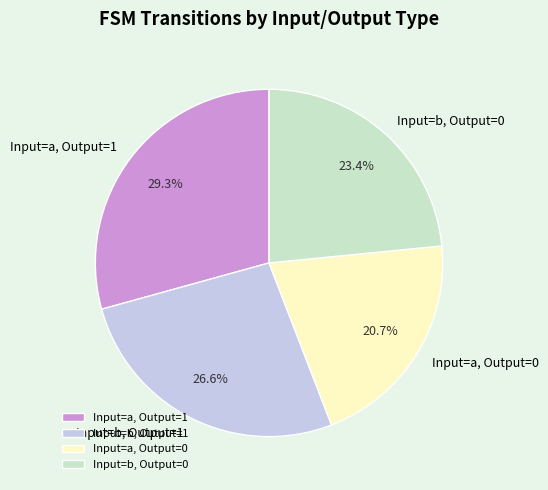

What percentage is NOT represented by Input=a, Output=1?

70.7%